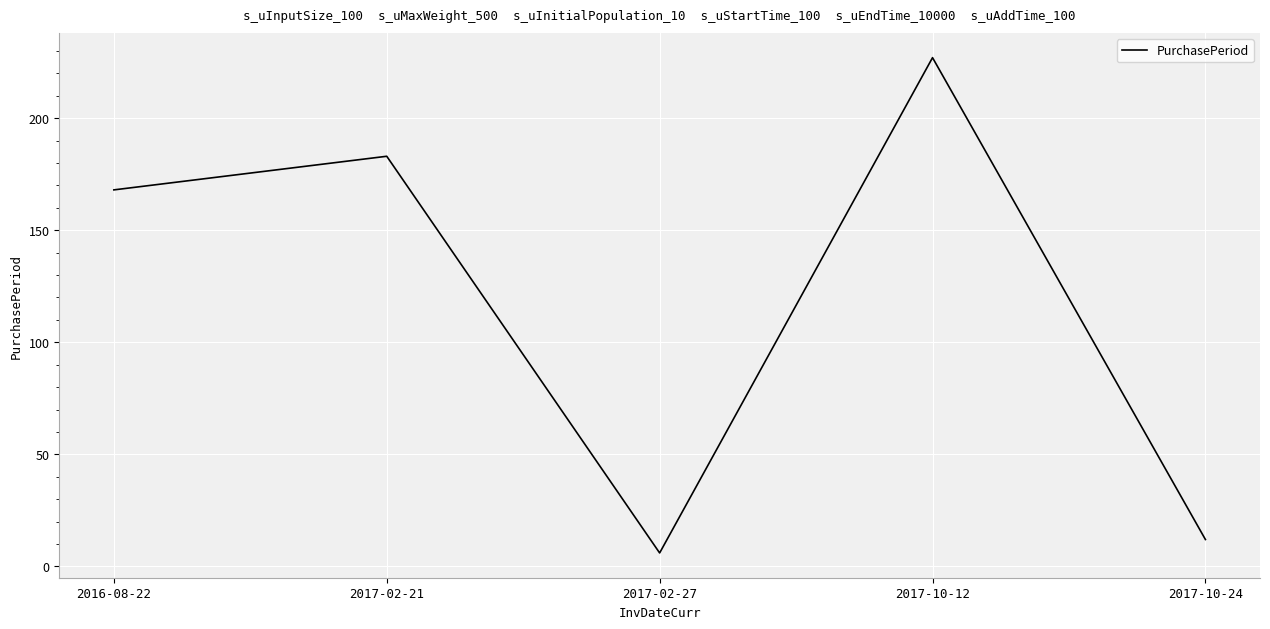

At which label is the value closest to 116?

2016-08-22